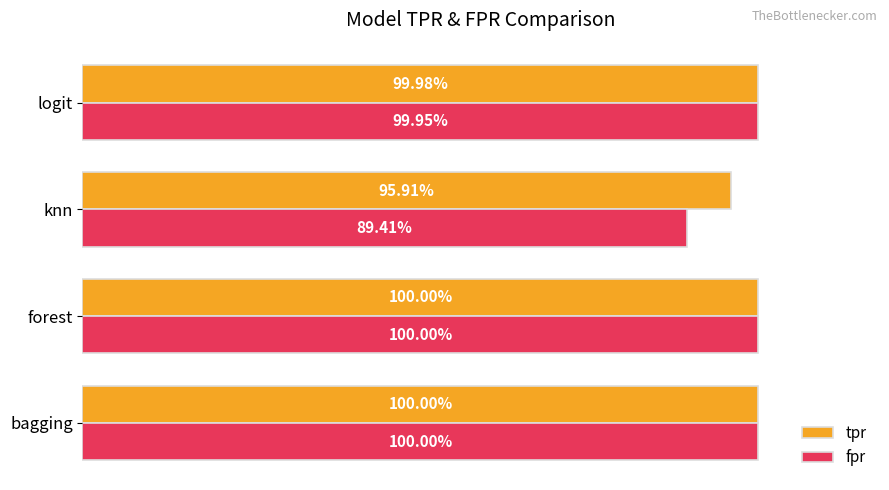

What are all the series names shown in the legend?

tpr, fpr